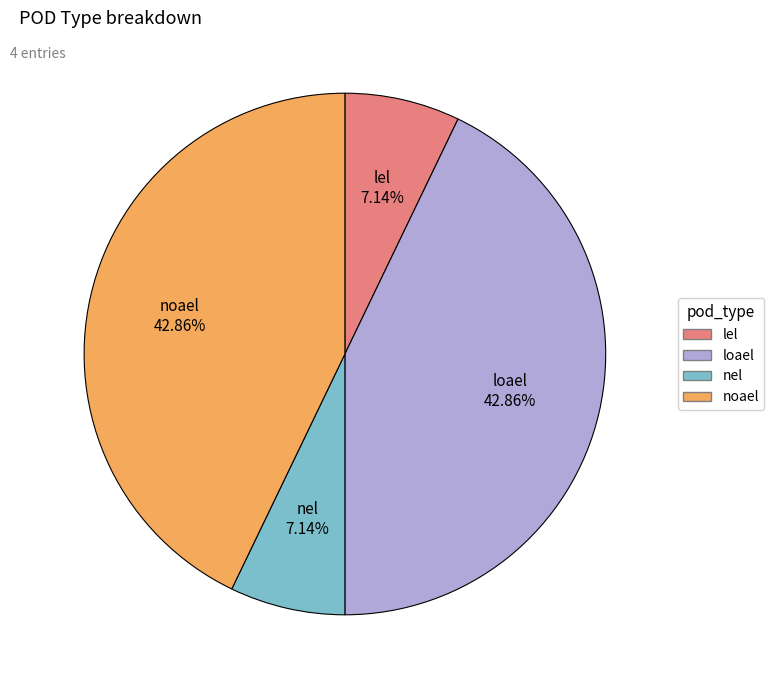

Is there any slice that represents more than half of the pie?

No